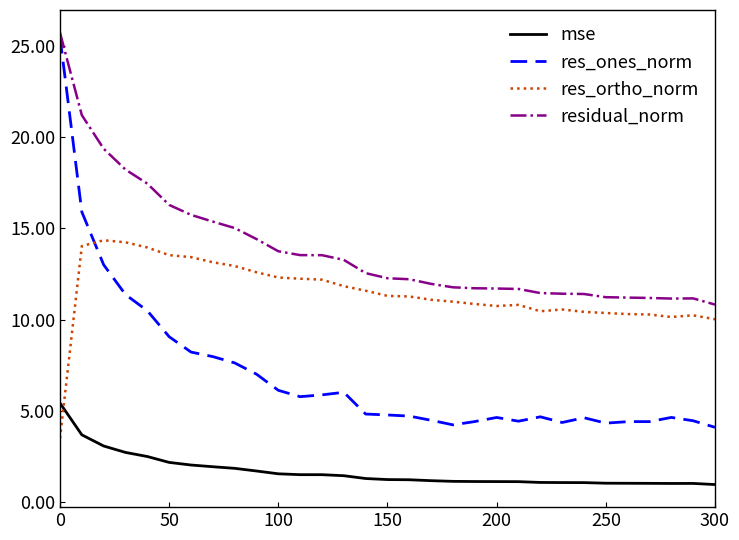

What are all the series names shown in the legend?

mse, res_ones_norm, res_ortho_norm, residual_norm